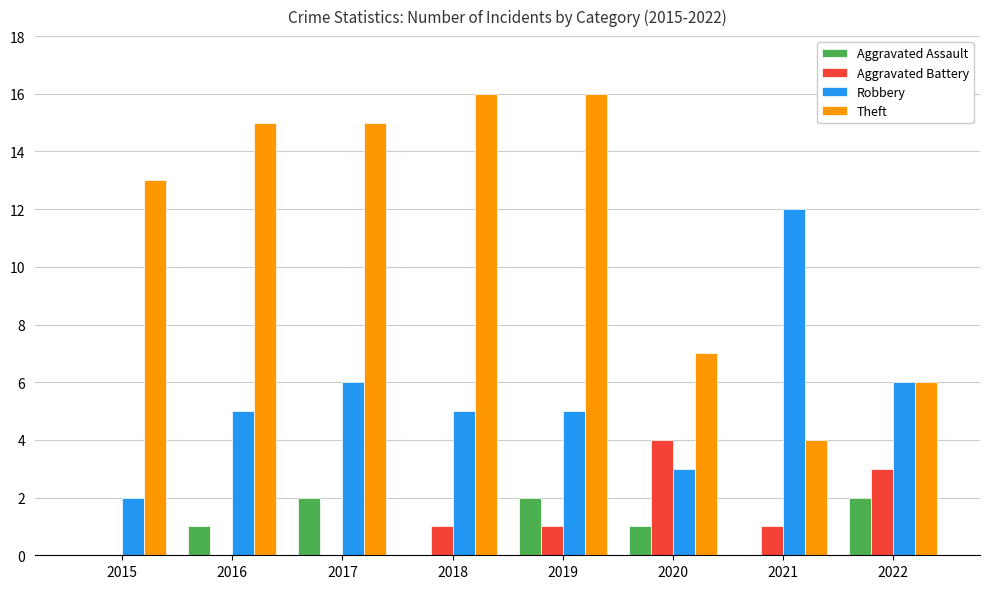

Which series changed the most between 2019 and 2022?

Theft